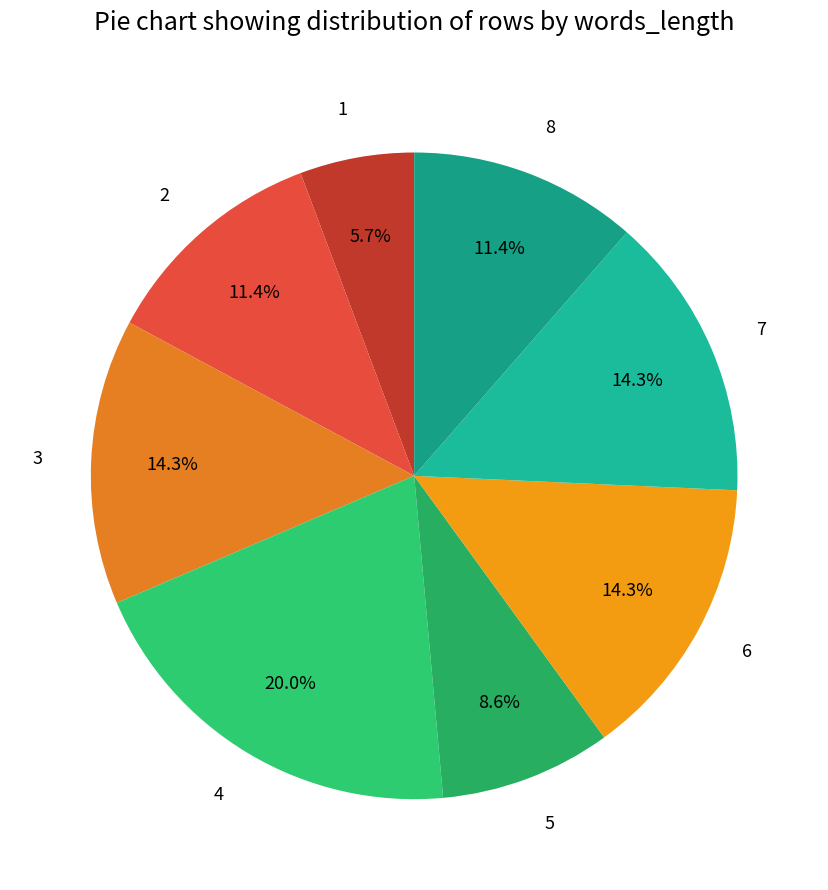

To the nearest percent, what is the difference between the 4 and 5 slice percentages?

11%